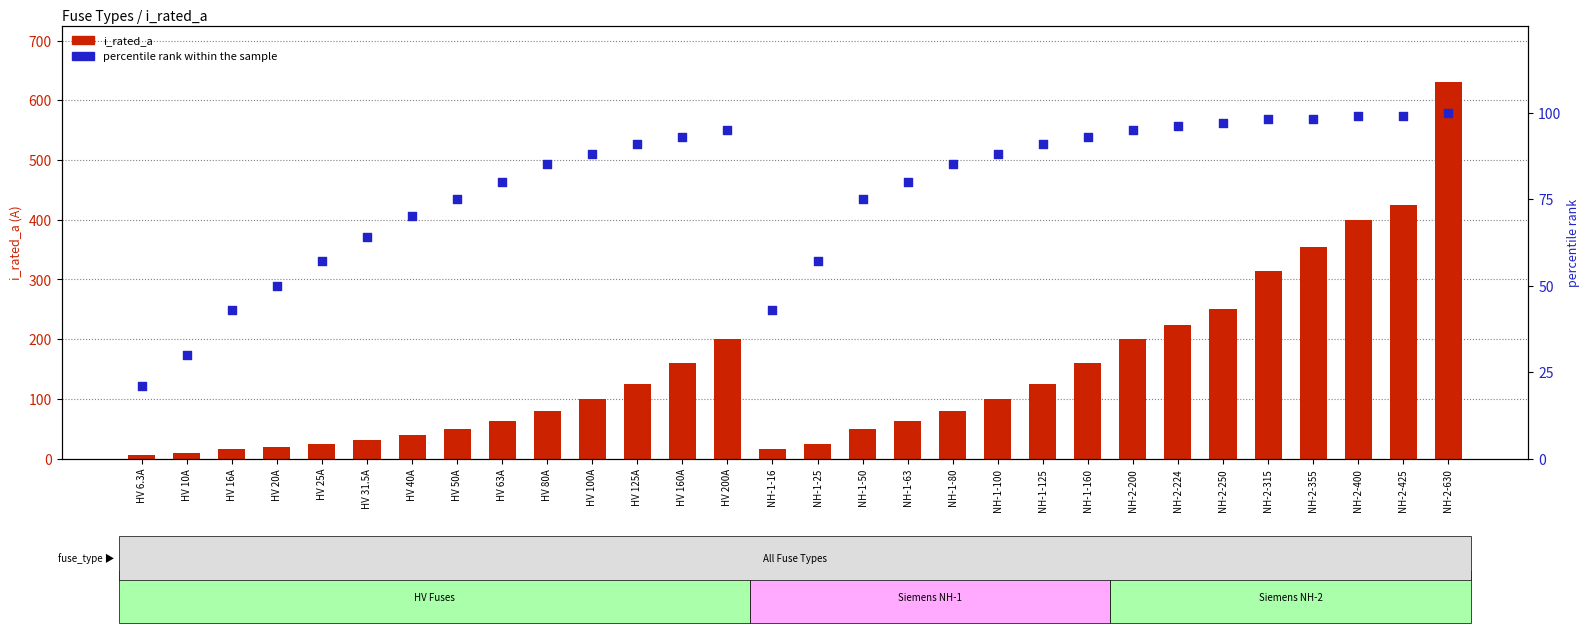

Which series contains the highest Y value?

i_rated_a